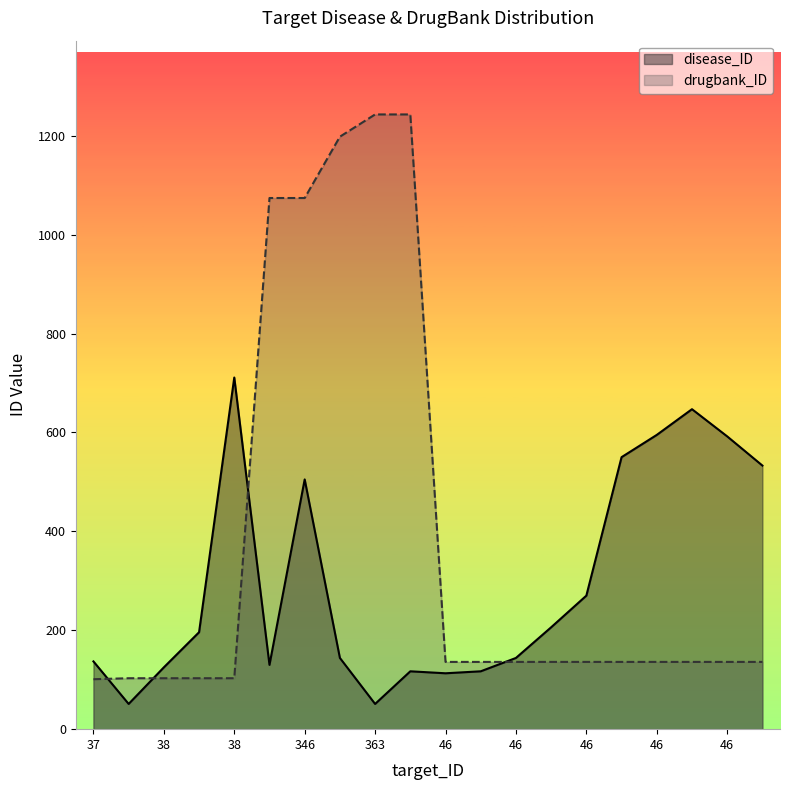

What is the greatest value displayed?

1243